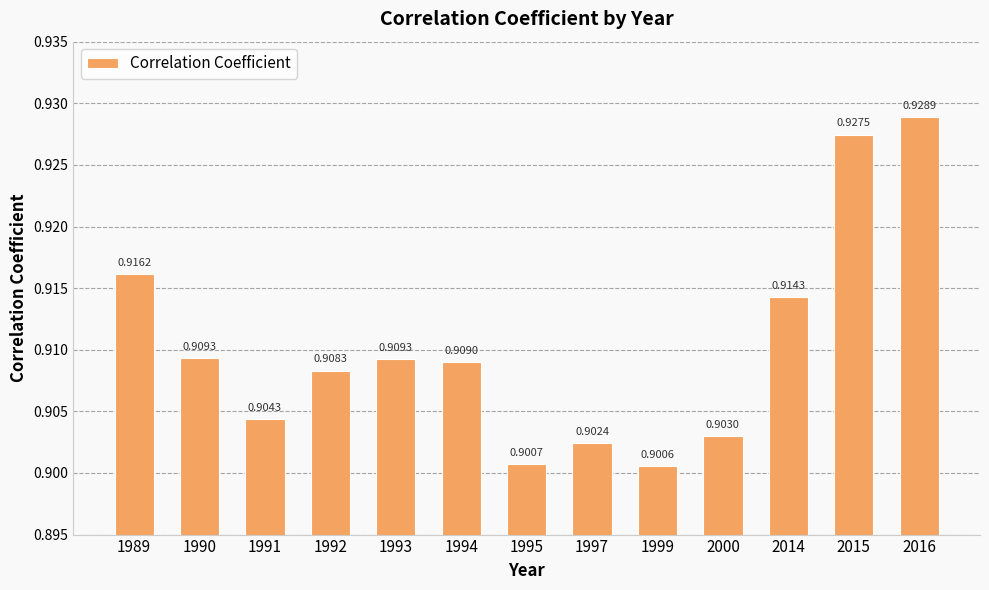

What is the sum of the values at 2000 and 2016?

1.8